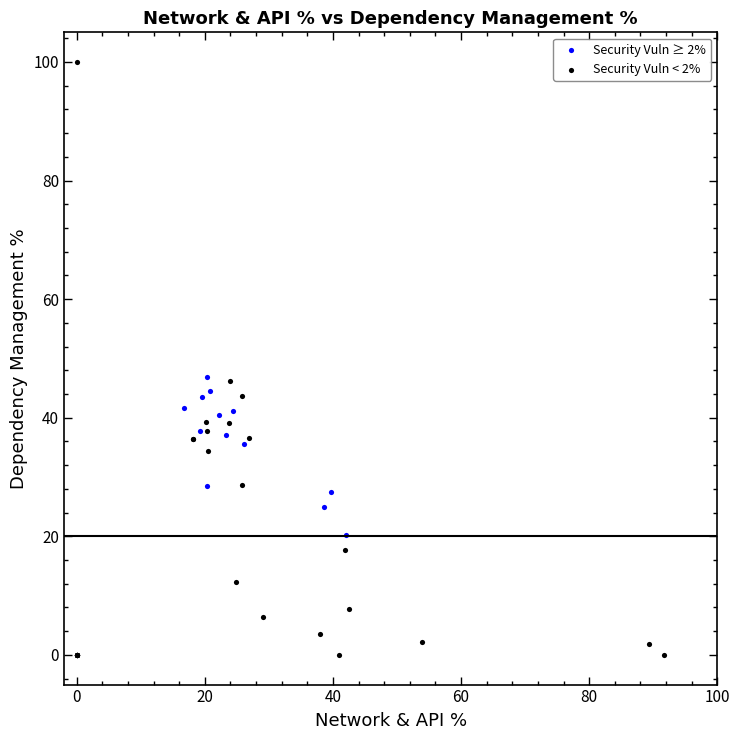

Which series reaches the minimum Y coordinate?

Security Vuln < 2%